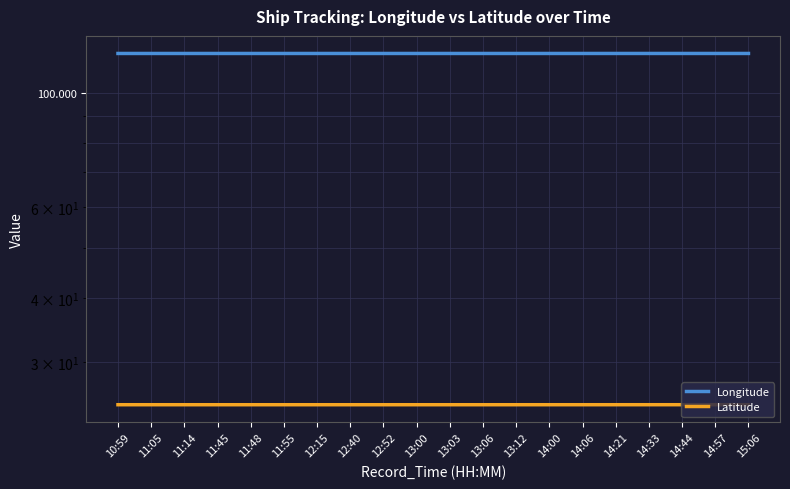

True or false: Latitude and Longitude cross at least once.

False